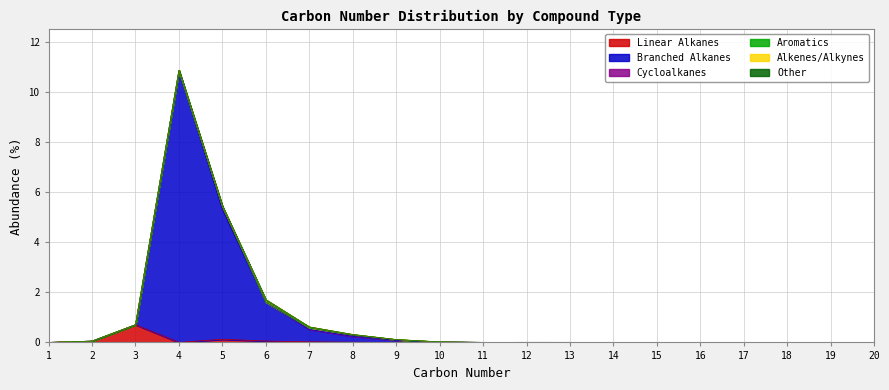

Rank the series at 12 from highest to lowest value.

Branched Alkanes, Linear Alkanes, Cycloalkanes, Aromatics, Alkenes/Alkynes, Other